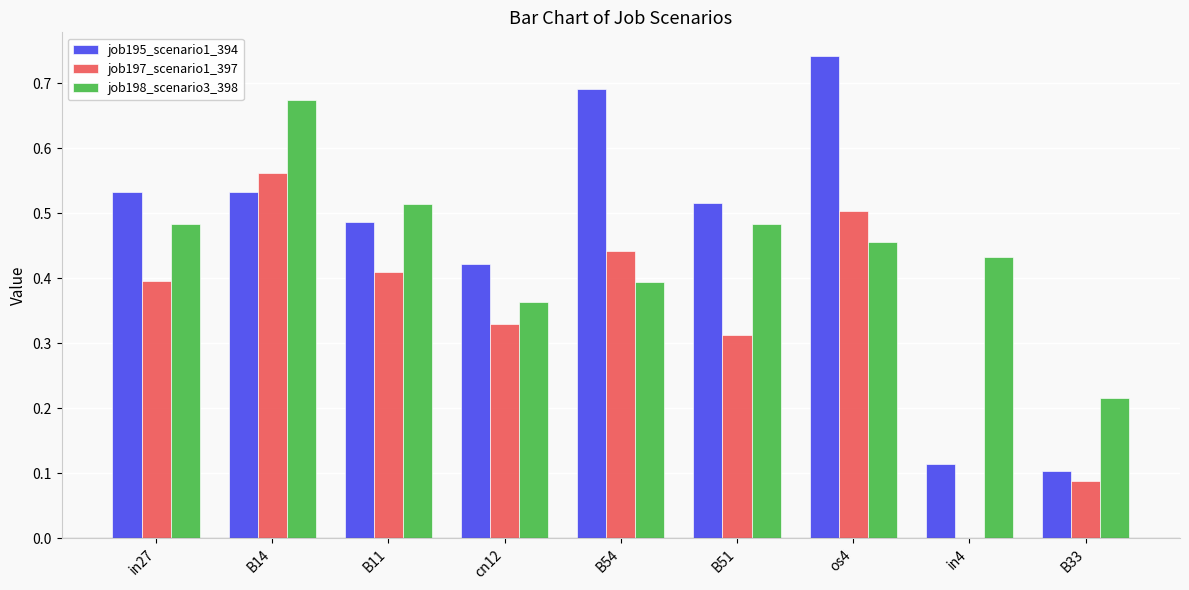

What is the total value across all series at B11?

1.4